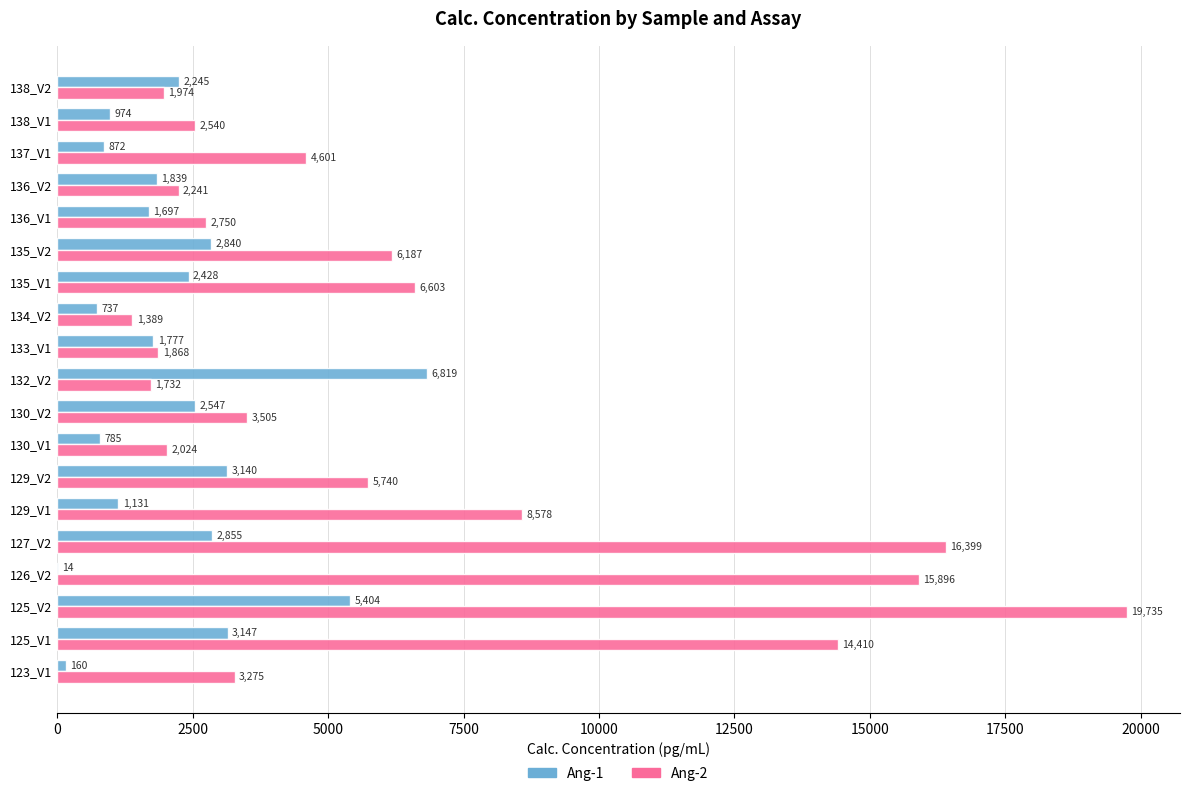

Which category has the highest value across all series?

125_V2